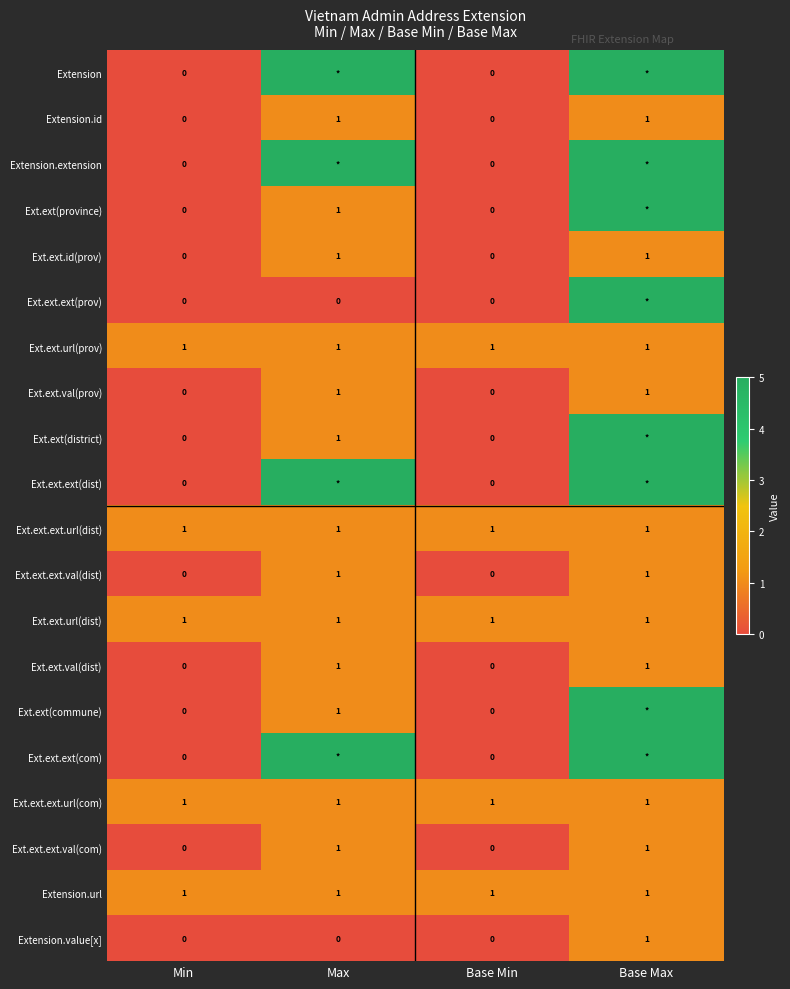

True or false: Ext.ext.val(prov) has a value of 1 at Base Max.

True